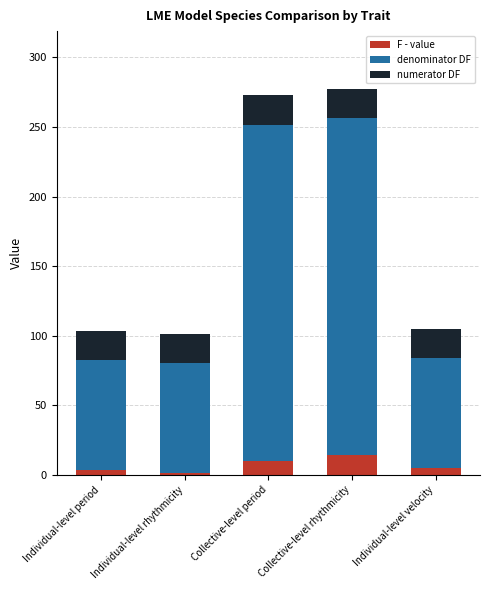

The value of F - value at Collective-level rhythmicity is 14.3. True or false?

True